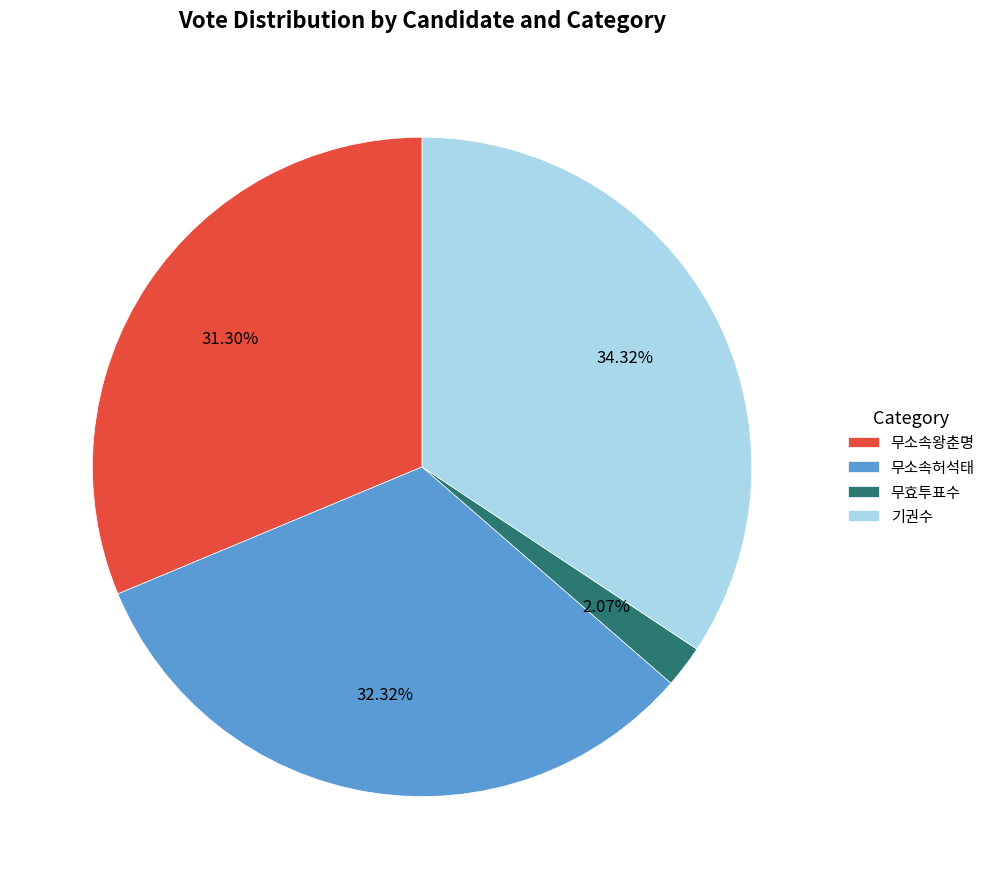

To the nearest percent, what is the combined percentage of 무소속왕춘명 and 무효투표수?

33%